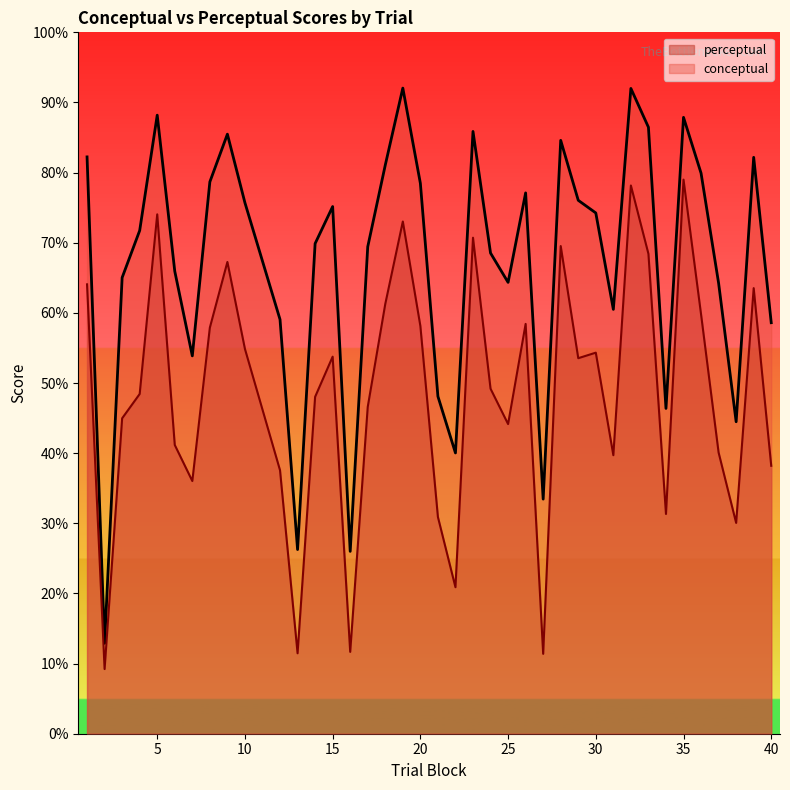

How many lines are shown in the chart?

2